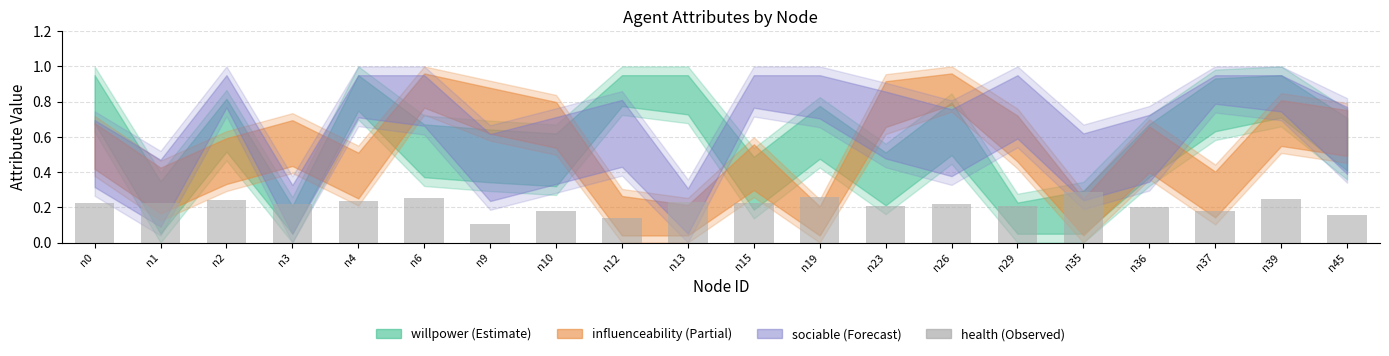

Which category has the highest value across all series?

n35